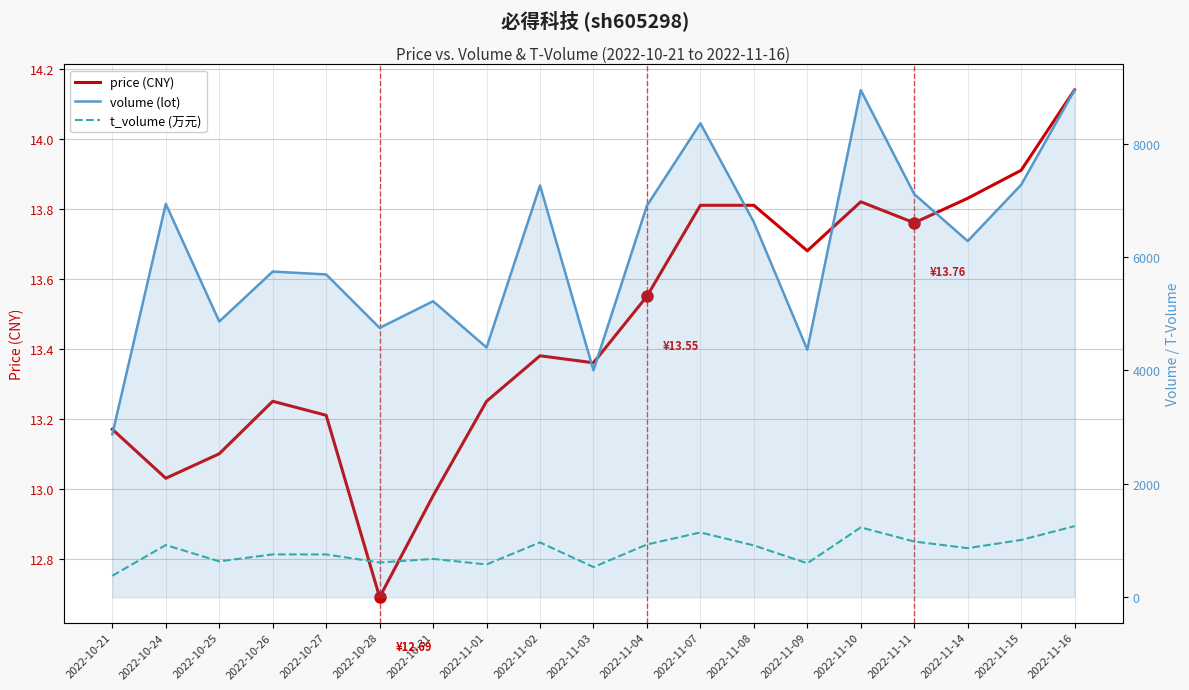

Between 2022-11-11 and 2022-11-02, which is larger?

2022-11-11